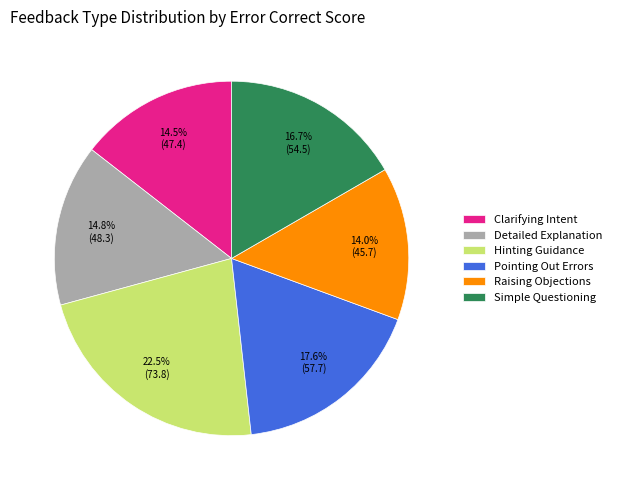

Which slice is the largest?

Hinting Guidance